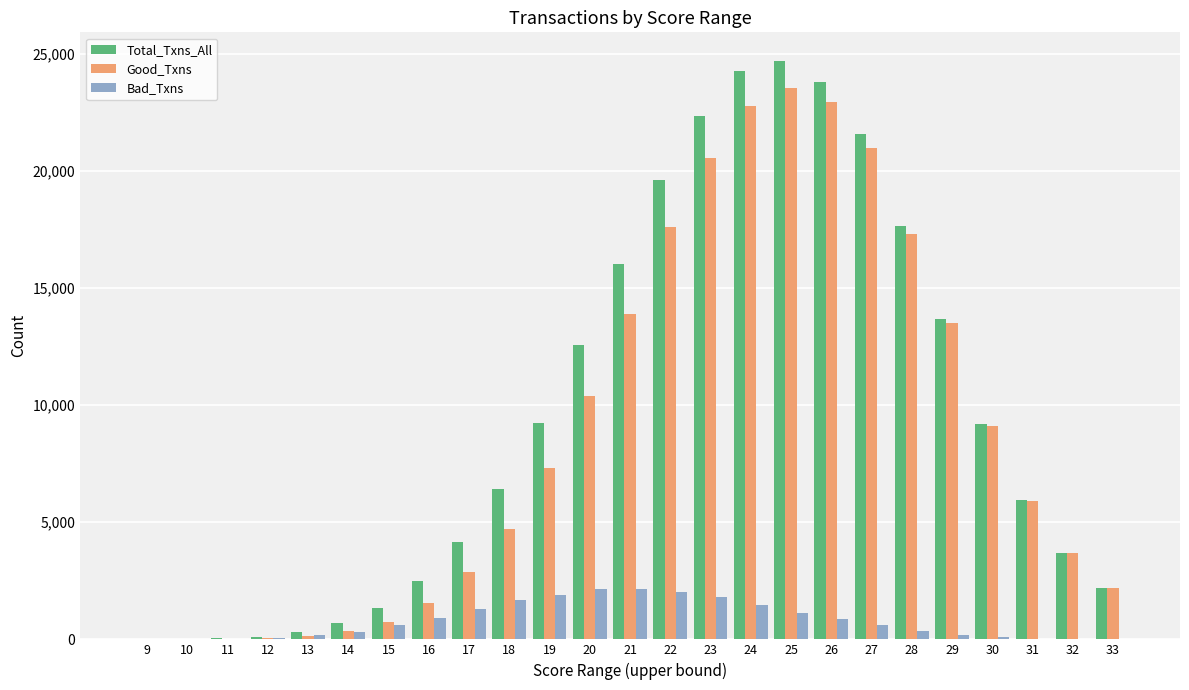

What is the sum of all Total_Txns_All values?

242020